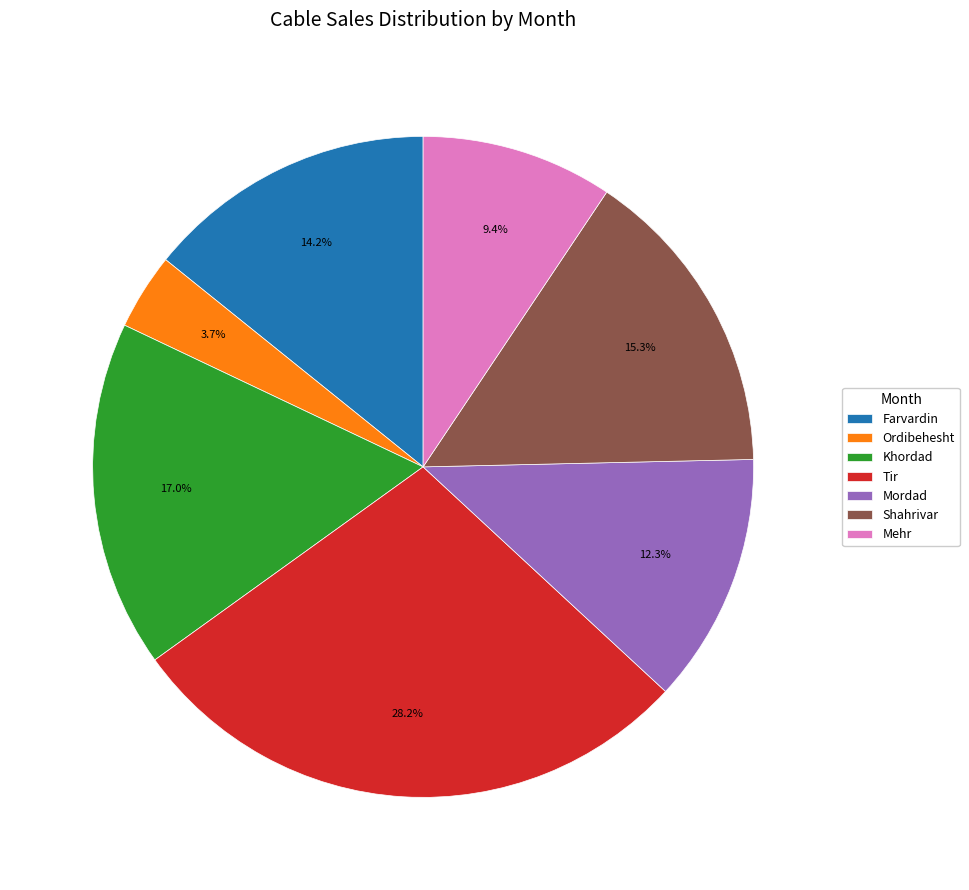

True or false: Farvardin accounts for 14% of the total.

True